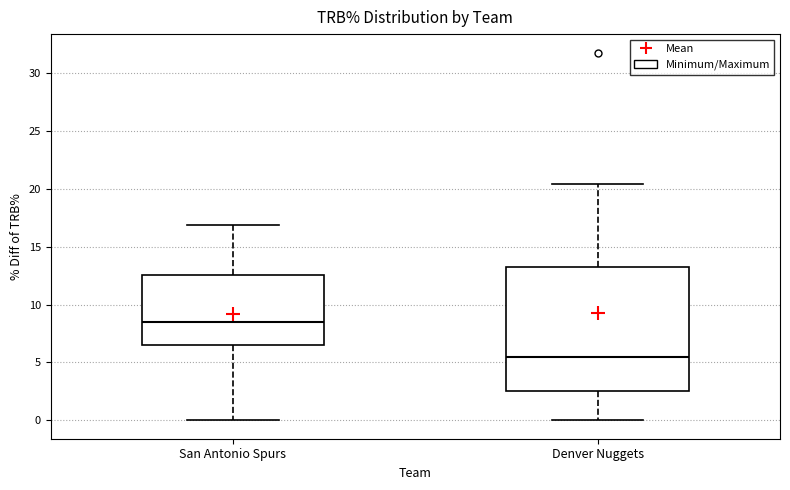

Reading left to right, transcribe this box plot: for each box, give where its median line is, the range the box spans, and where its two whiskers end, as read against the y-axis. The values are not printed on the chart, so give them approximately, as read against the axis.

San Antonio Spurs: median 8.5, box 6.5 to 12.5, whiskers 0.0 to 17.0
Denver Nuggets: median 5.5, box 2.5 to 13.5, whiskers 0.0 to 20.5